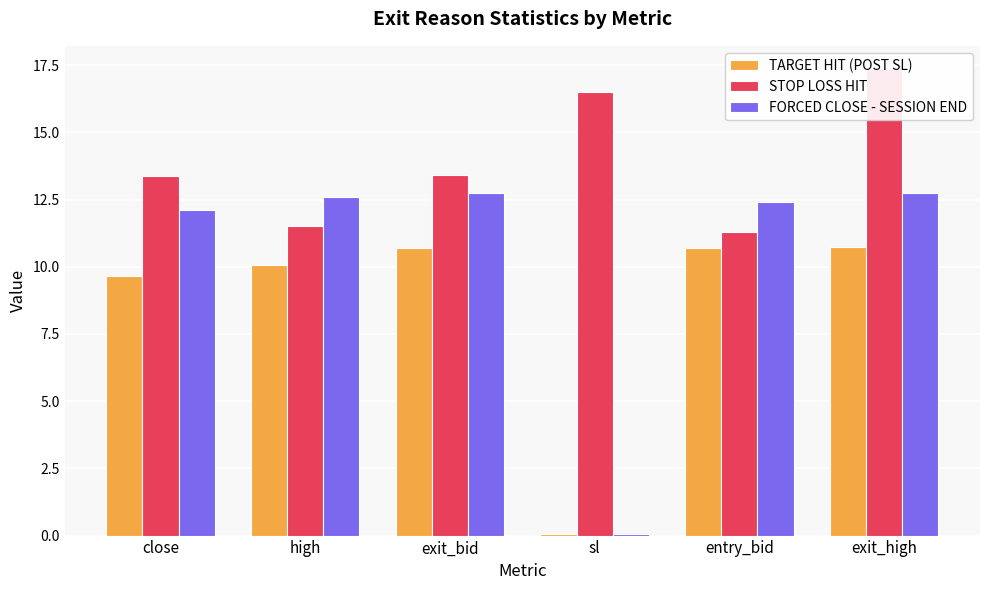

Is it true that FORCED CLOSE - SESSION END equals 18.8 at close?

False